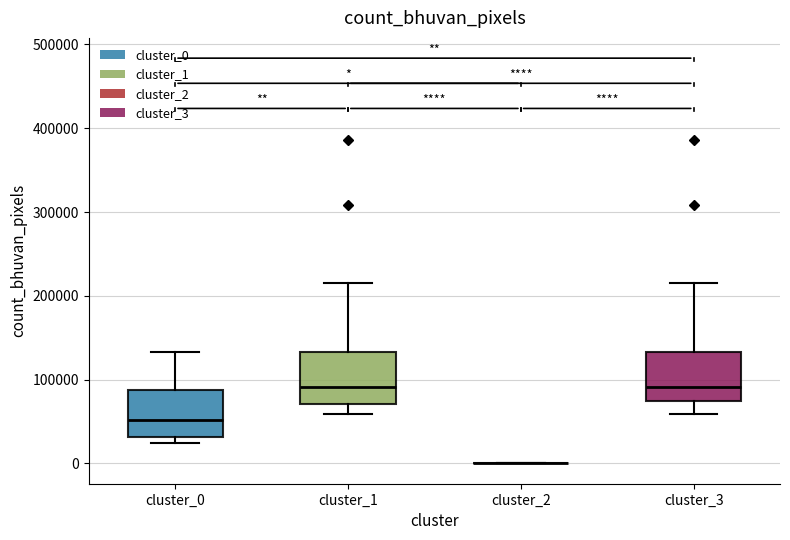

Reading left to right, read every box against the y-axis: the position of its median line, the range the box covers, and the ends of its whiskers. The values are not printed on the chart, so give them approximately, as read against the axis.

cluster_0: median 50000, box 30000 to 90000, whiskers 20000 to 130000
cluster_1: median 90000, box 70000 to 130000, whiskers 60000 to 220000
cluster_2: box collapsed to a line at 0, whiskers 0 to 0
cluster_3: median 90000, box 70000 to 130000, whiskers 60000 to 220000